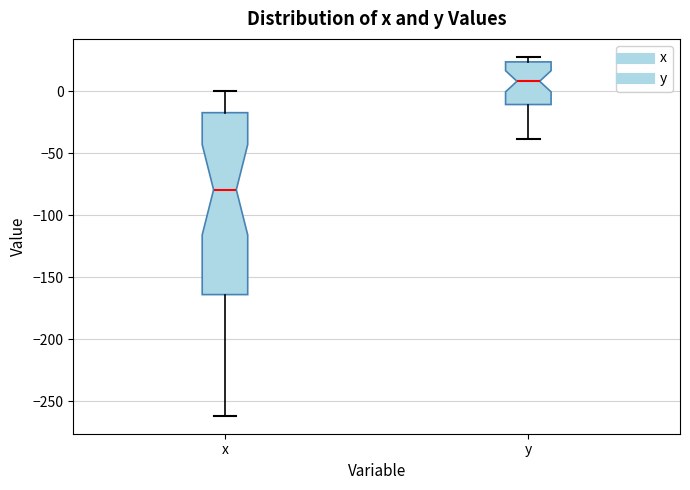

Comparing the boxes themselves (not the whiskers), which one is the tallest?

x